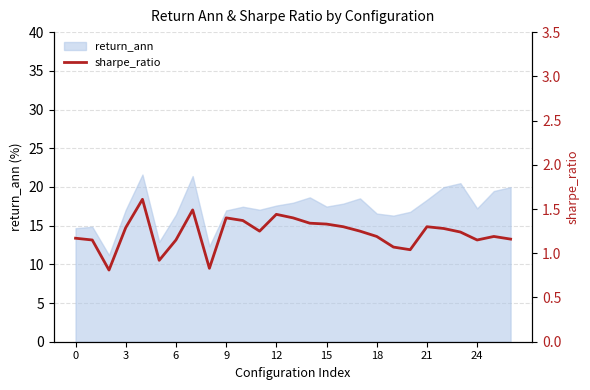

Is it true that return_ann equals 29.1 at 12?

False